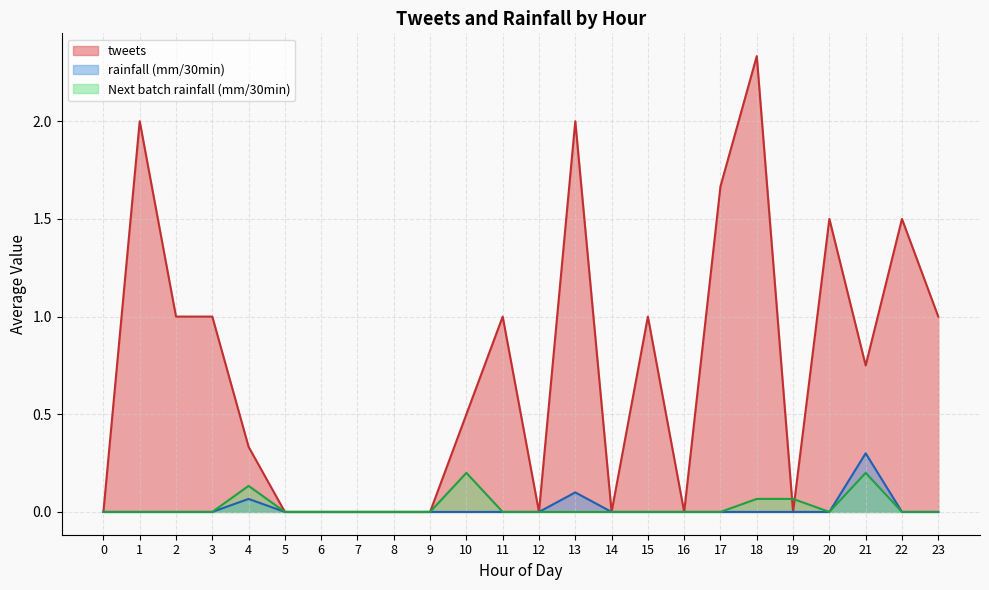

Which series has the largest total across all categories?

tweets